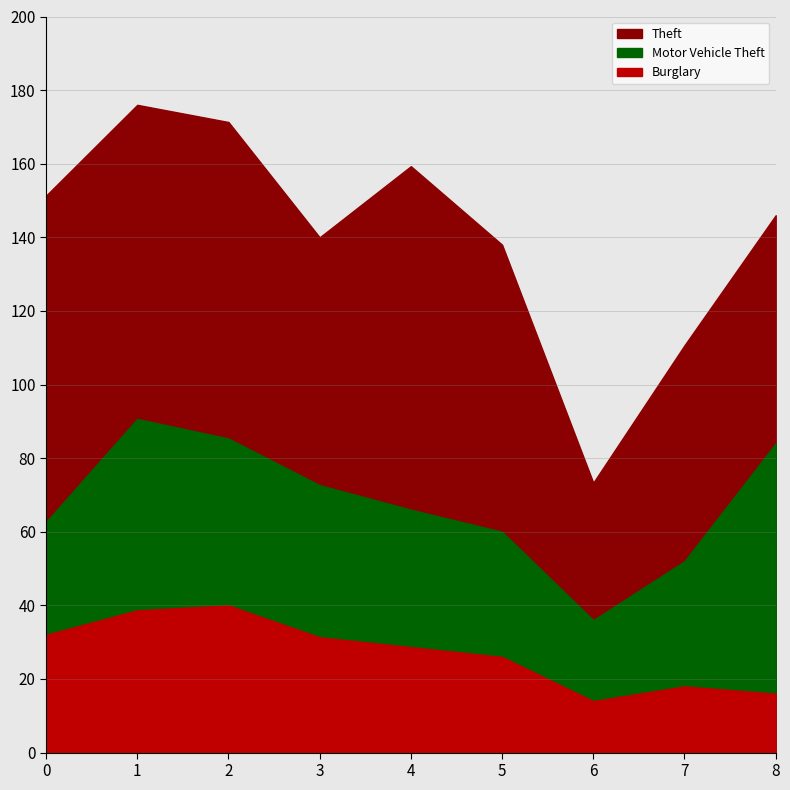

What is the value of the Motor Vehicle Theft point at the 8th from the left?

51